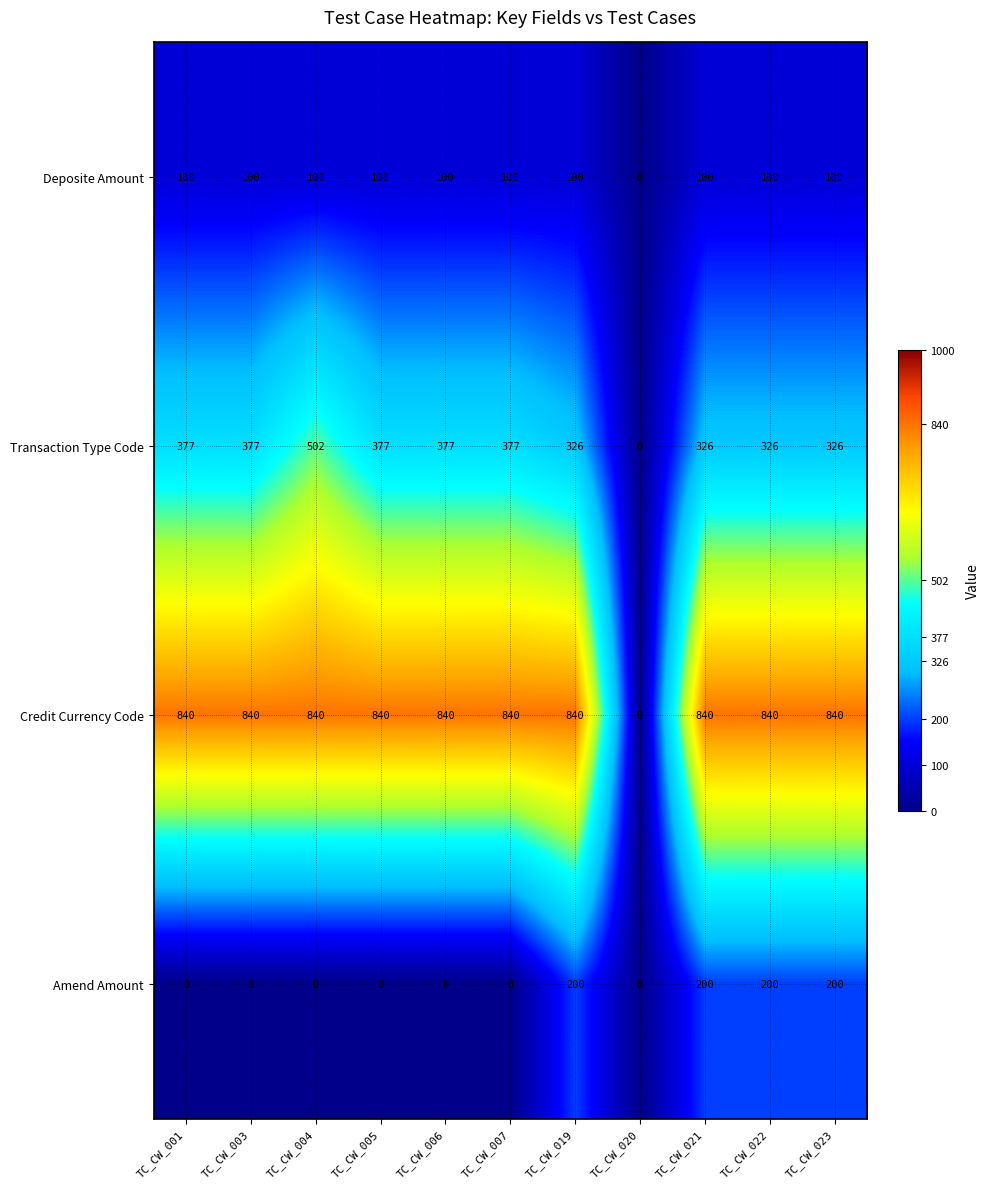

What is the spread (max minus min) of values at TC_CW_022?

740